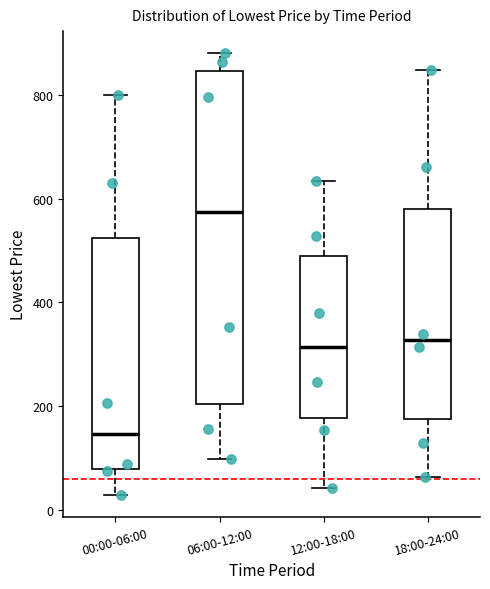

Reading left to right, transcribe this box plot: for each box, give where its median line is, the range the box spans, and where its two whiskers end, as read against the y-axis. The values are not printed on the chart, so give them approximately, as read against the axis.

00:00-06:00: median 140, box 80 to 520, whiskers 20 to 800
06:00-12:00: median 580, box 200 to 840, whiskers 100 to 880
12:00-18:00: median 320, box 180 to 500, whiskers 40 to 640
18:00-24:00: median 320, box 180 to 580, whiskers 60 to 840